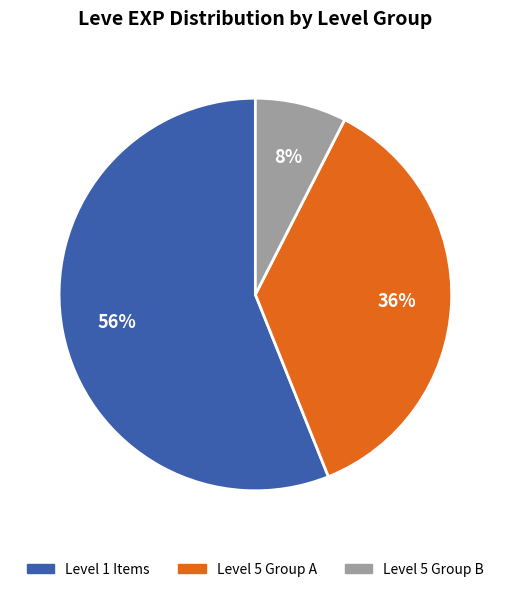

To the nearest percent, what is the average slice percentage?

33%